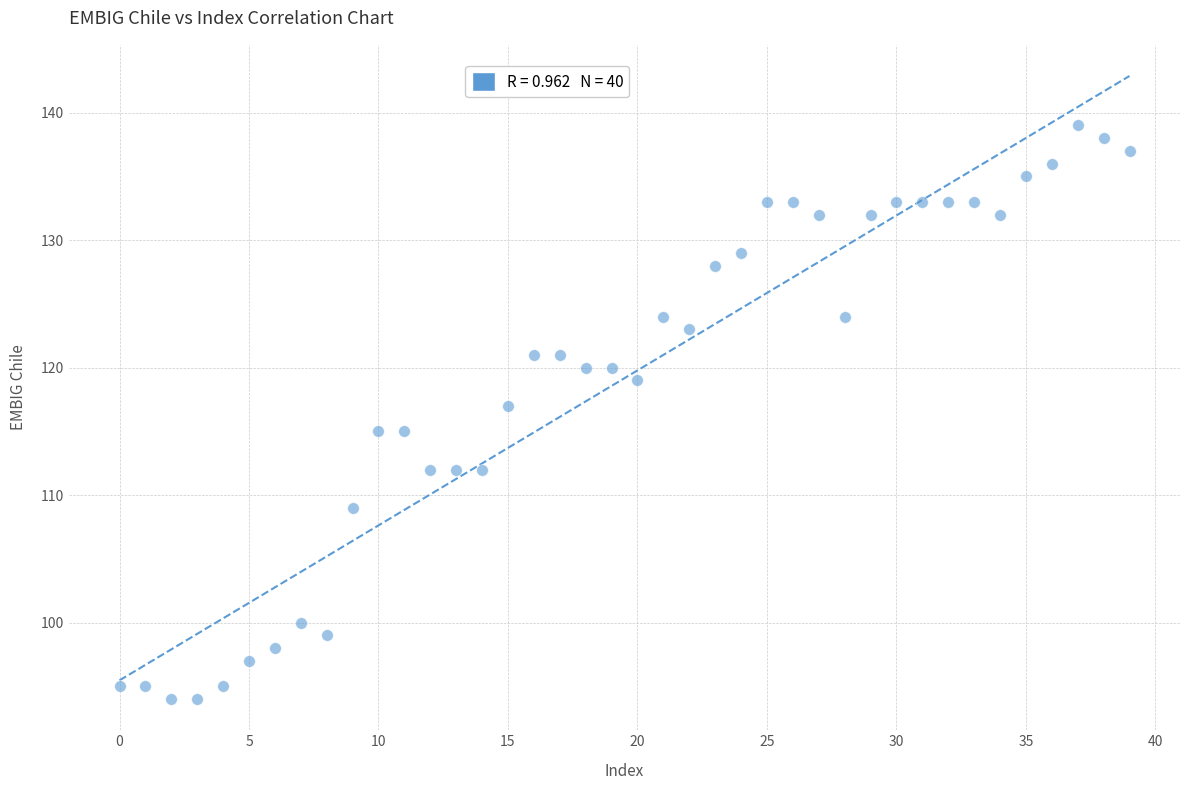

What is the range of Y values (max minus min)?

45